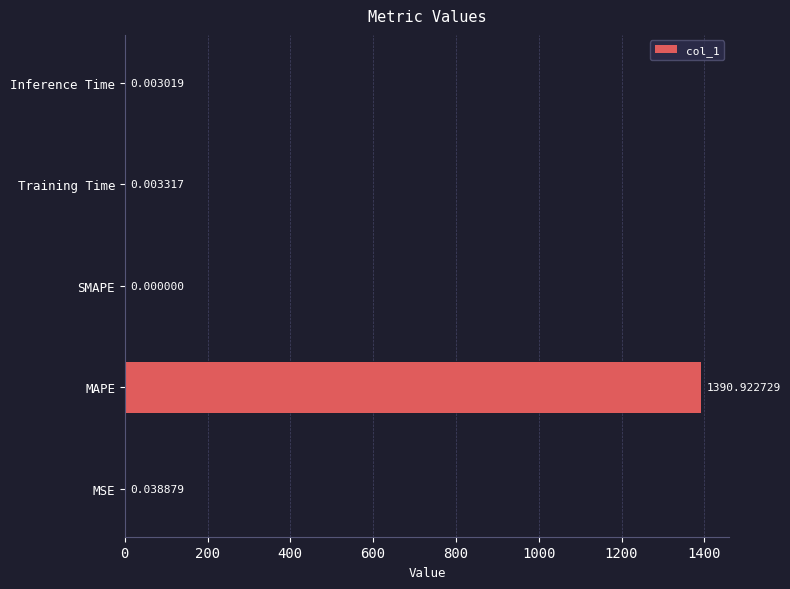

Between MSE and MAPE, which is larger?

MAPE